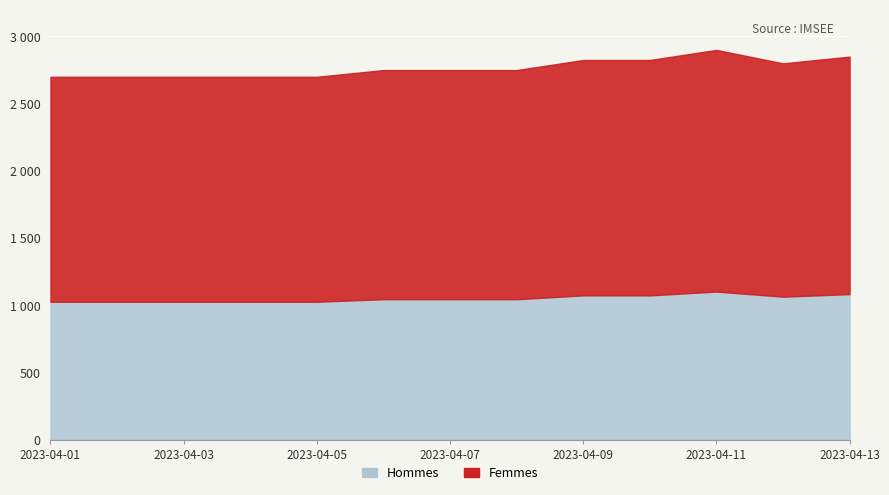

What is the change in value from 2023-04-04 to 2023-04-11?

+76.0